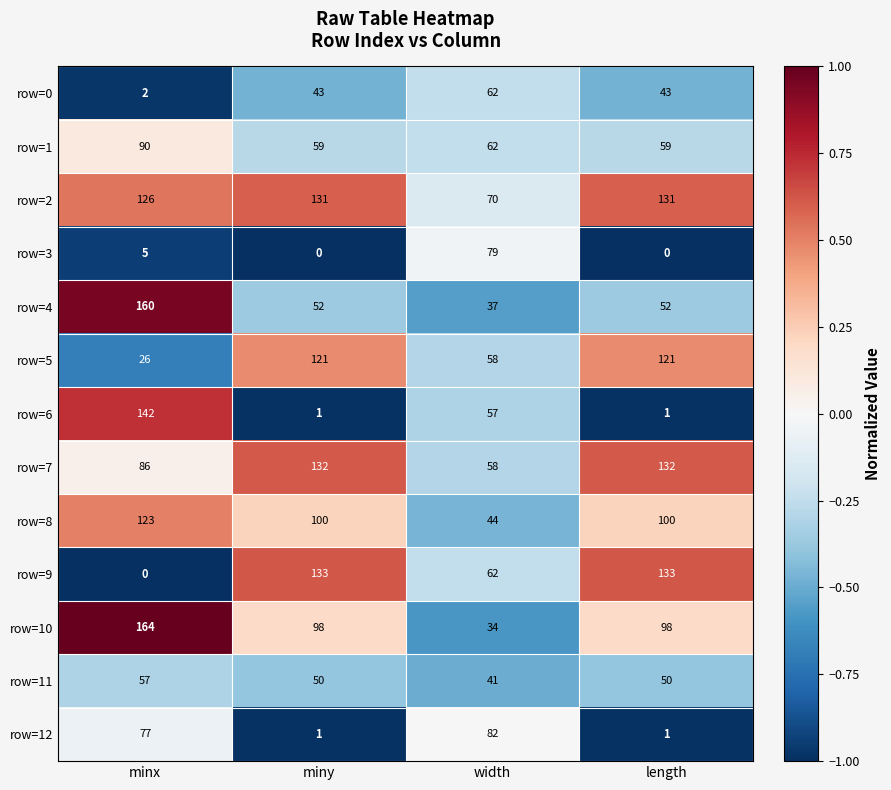

What is the total value across all series at minx?

1058